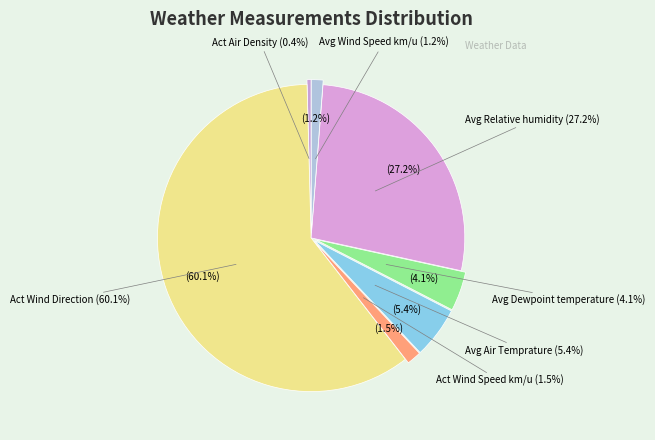

Is it true that Act Wind Speed km/u is 1% of the pie?

False